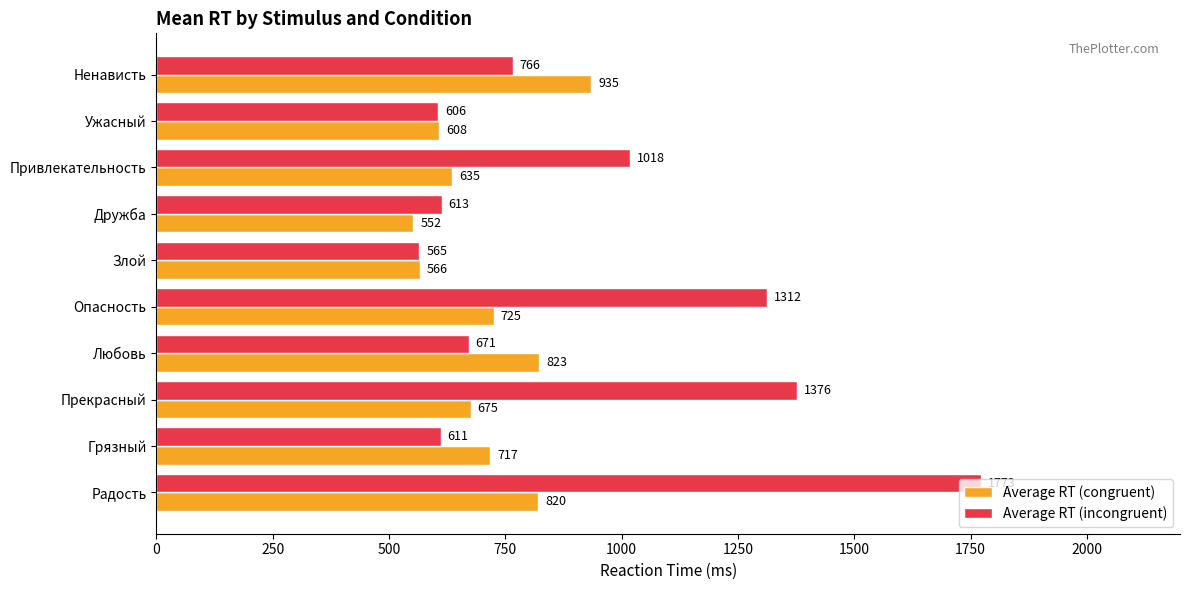

List the series in order of their peak value, lowest first.

Average RT (congruent), Average RT (incongruent)